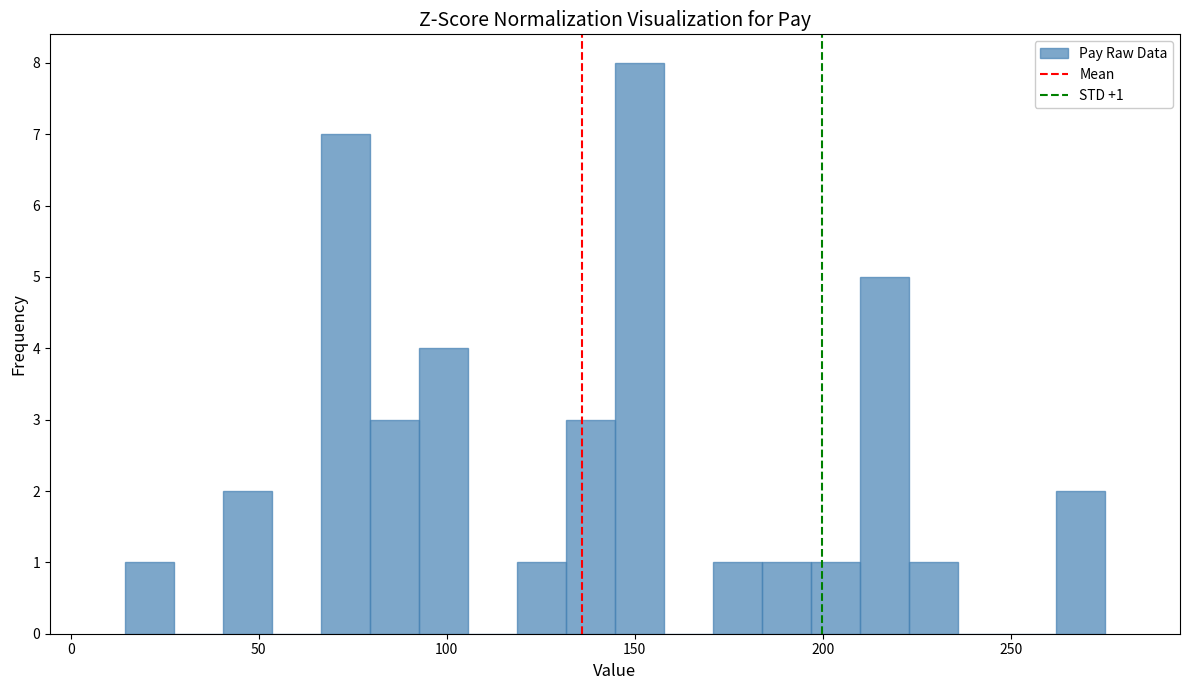

Around what value on the x-axis is the tallest bar? Give the approximate position of its centre, as read against the axis.

150